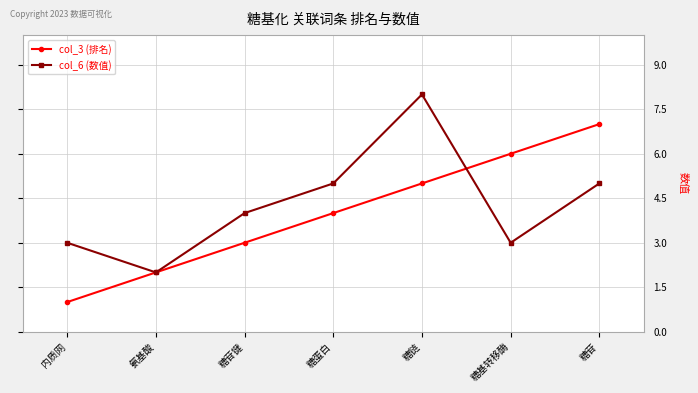

The value of col_3 (排名) at 糖苷键 is 1. True or false?

False